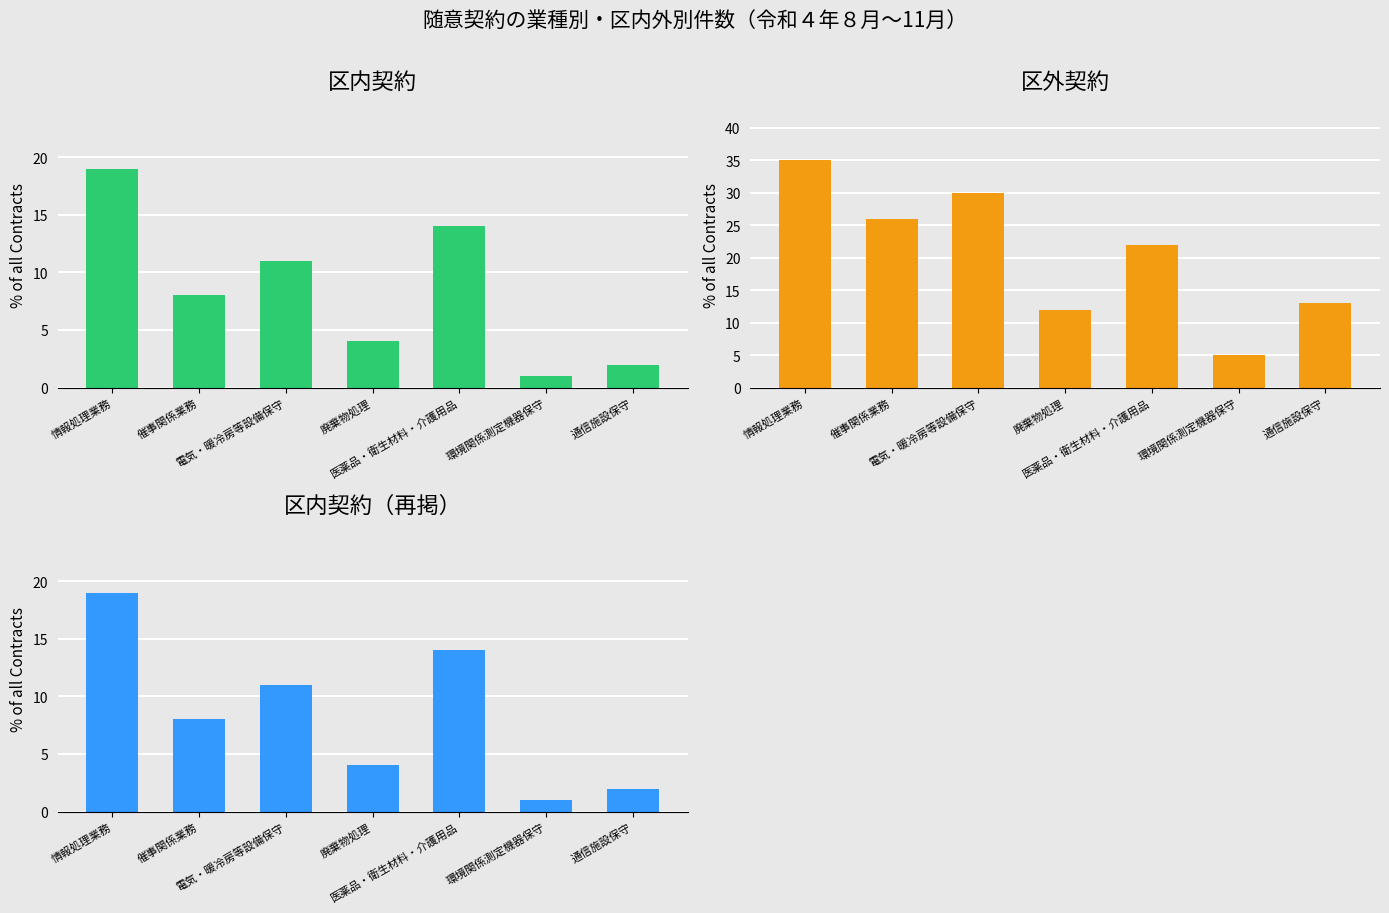

Reading right to left, what are all the values shown in this chart?

区内: 2	1	14	4	11	8	19
区外: 13	5	22	12	30	26	35